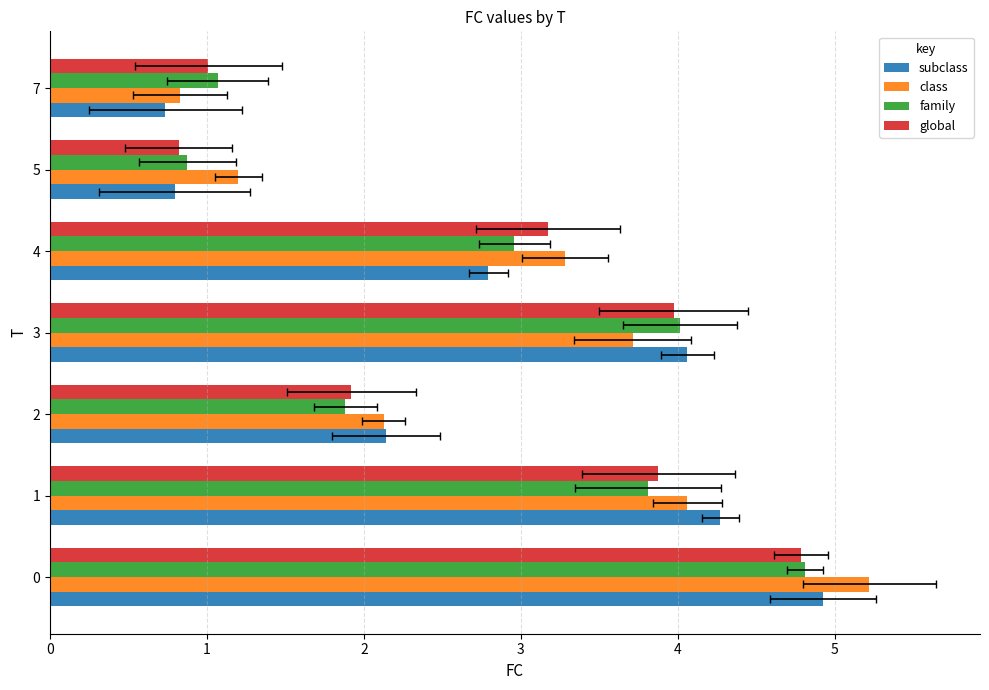

The family series shows 1.2 at 1. True or false?

False